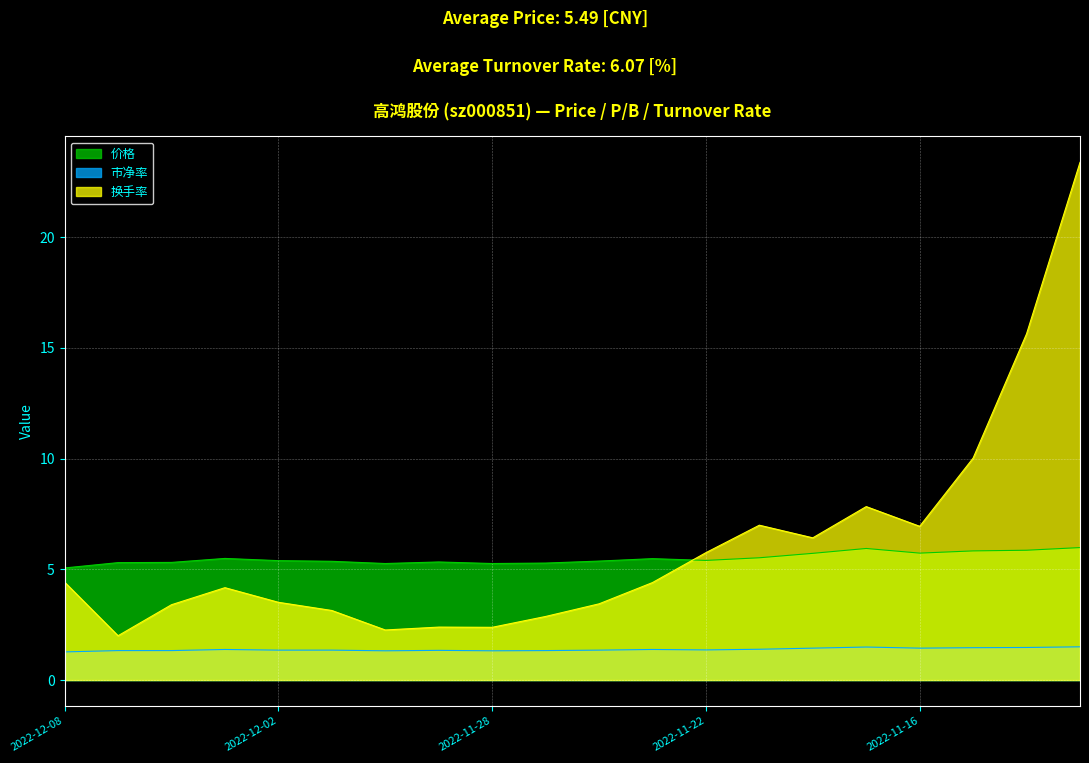

True or false: 换手率 has more than 1 interior local peaks.

True